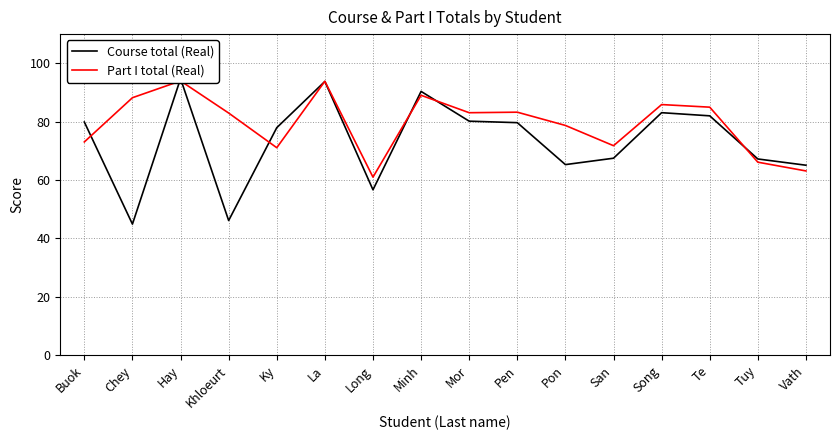

Which category has the lowest value across all series?

Chey